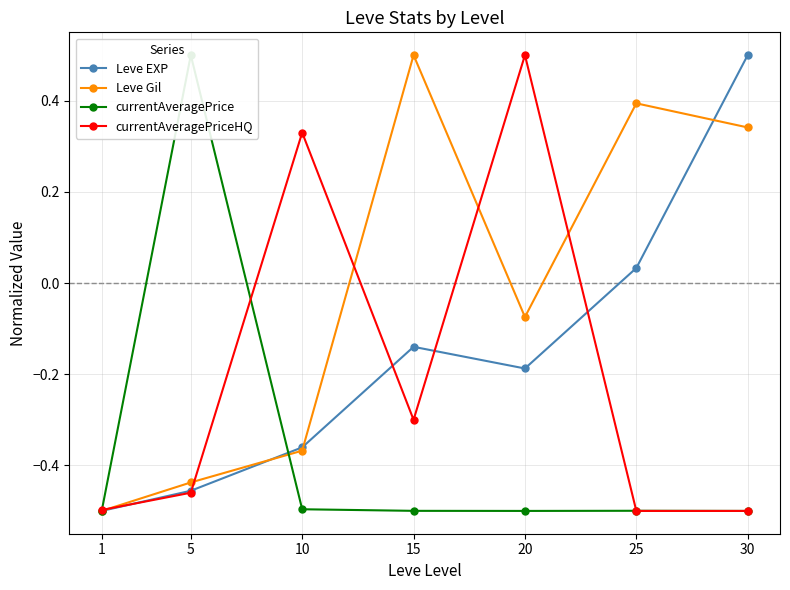

List the series in order of their peak value, lowest first.

Leve EXP, Leve Gil, currentAveragePrice, currentAveragePriceHQ